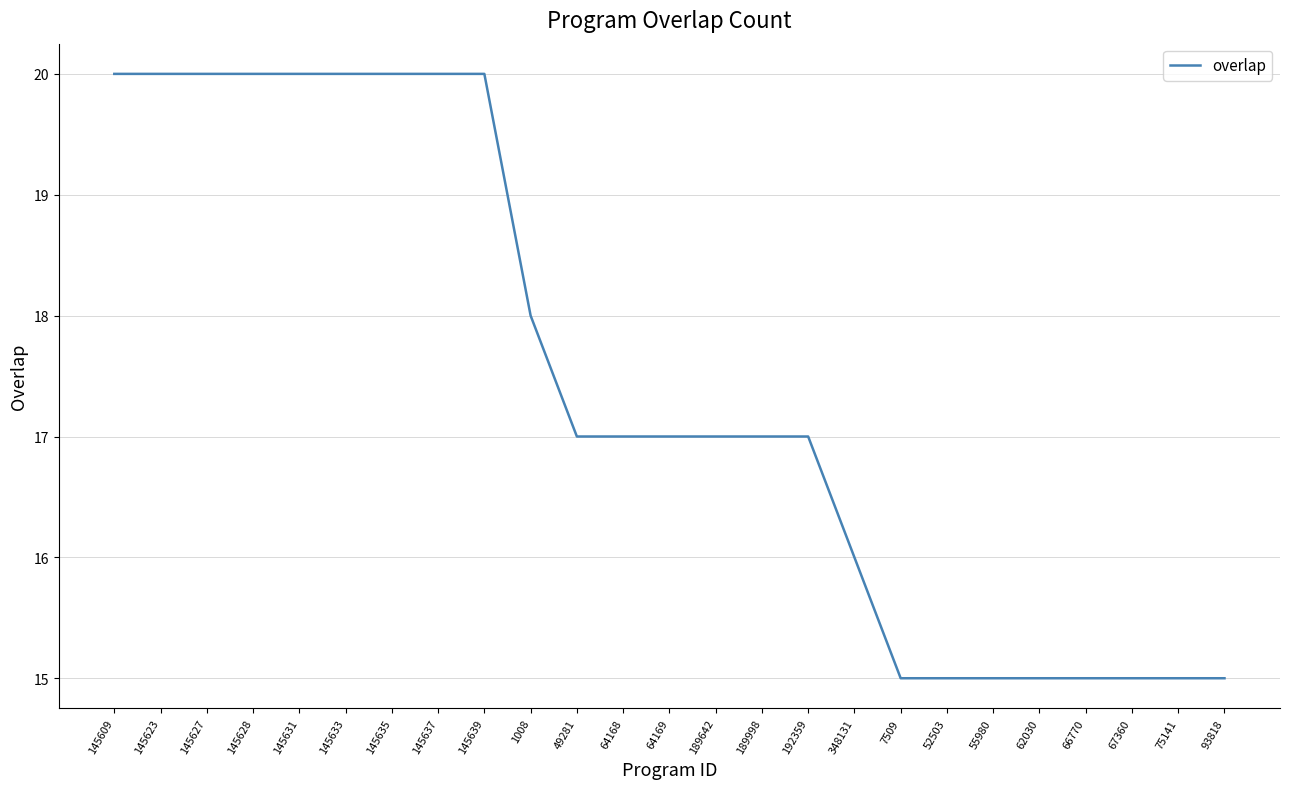

What is the maximum value shown in the chart?

20